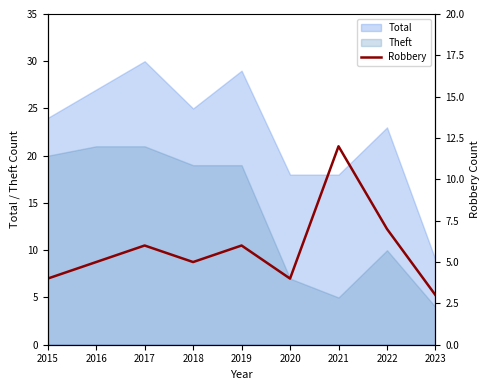

Which label corresponds to the smallest value in the chart?

2023